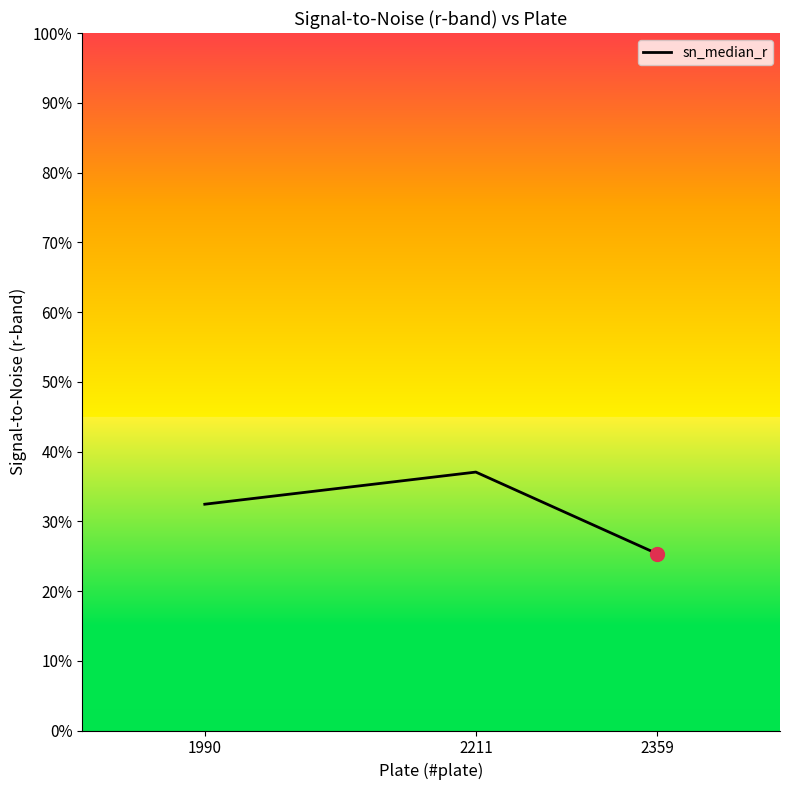

What is the change in value from 2211 to 2359?

-5.9